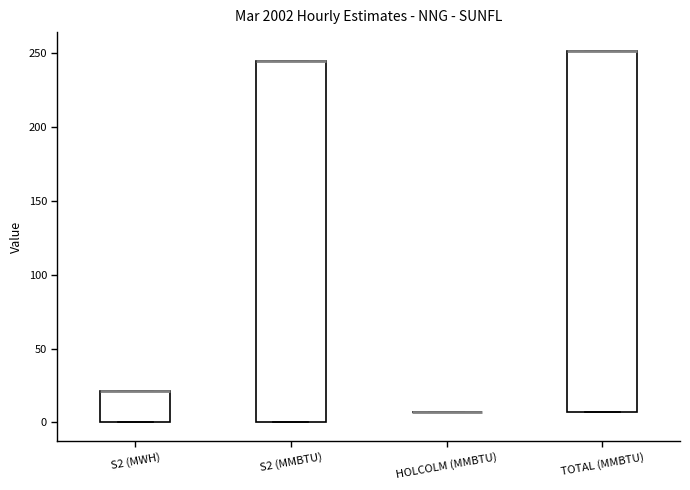

Reading left to right, read every box against the y-axis: the position of its median line, the range the box covers, and the ends of its whiskers. The values are not printed on the chart, so give them approximately, as read against the axis.

S2 (MWH): median 20 (drawn on the box's upper edge), box 0 to 20, whiskers 0 to 20
S2 (MMBTU): median 245 (drawn on the box's upper edge), box 0 to 245, whiskers 0 to 245
HOLCOLM (MMBTU): box collapsed to a line at 5, whiskers 5 to 5
TOTAL (MMBTU): median 250 (drawn on the box's upper edge), box 5 to 250, whiskers 5 to 250